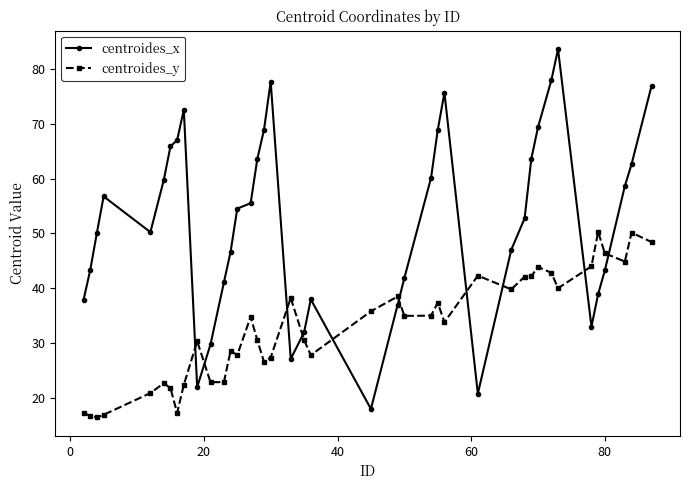

After their last crossing, which series has the higher values: centroides_x or centroides_y?

centroides_x